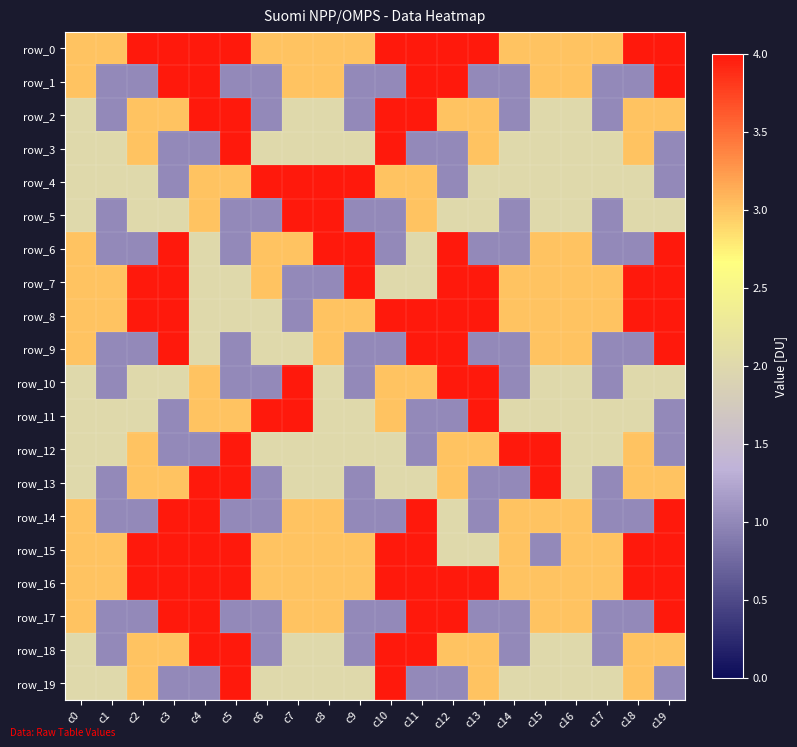

What is the difference between the second highest and second lowest values in the row_3 series?

3